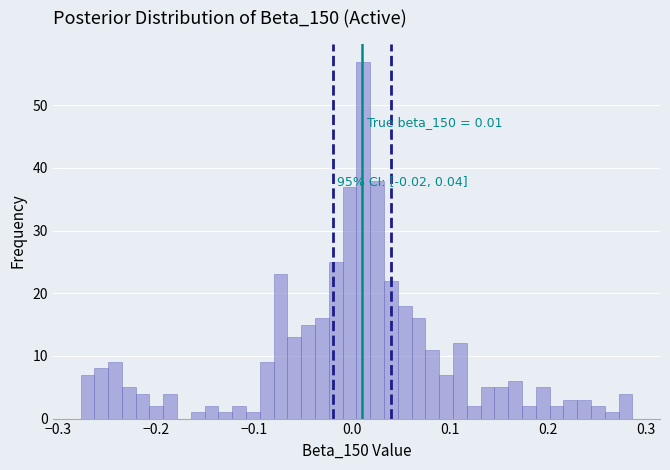

Around what value on the x-axis is the tallest bar? Give the approximate position of its centre, as read against the axis.

0.01